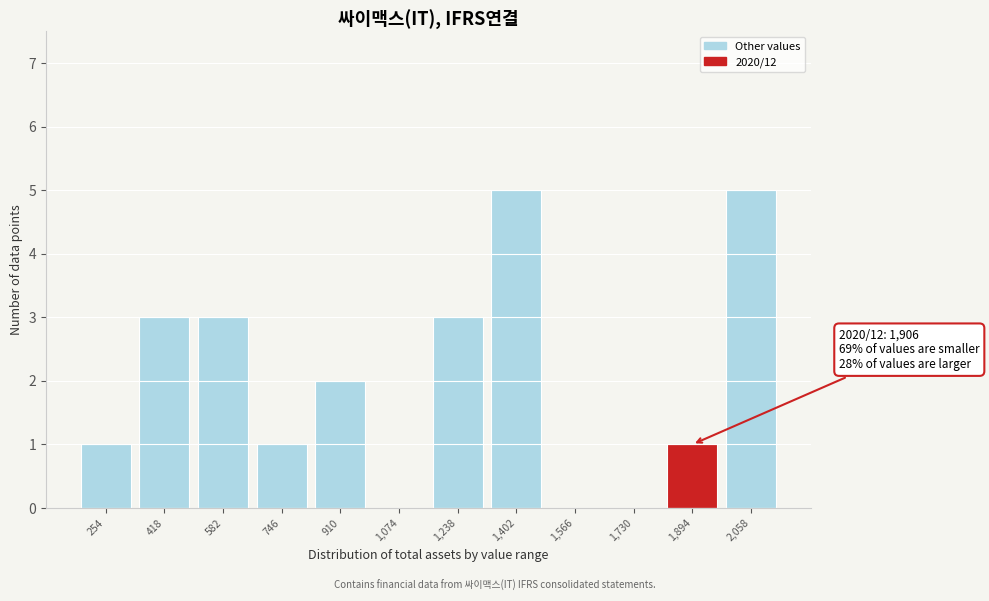

Reading right to left, what are all the values shown in this chart?

2,058=5	1,894=1	1,730=0	1,566=0	1,402=5	1,238=3	1,074=0	910=2	746=1	582=3	418=3	254=1